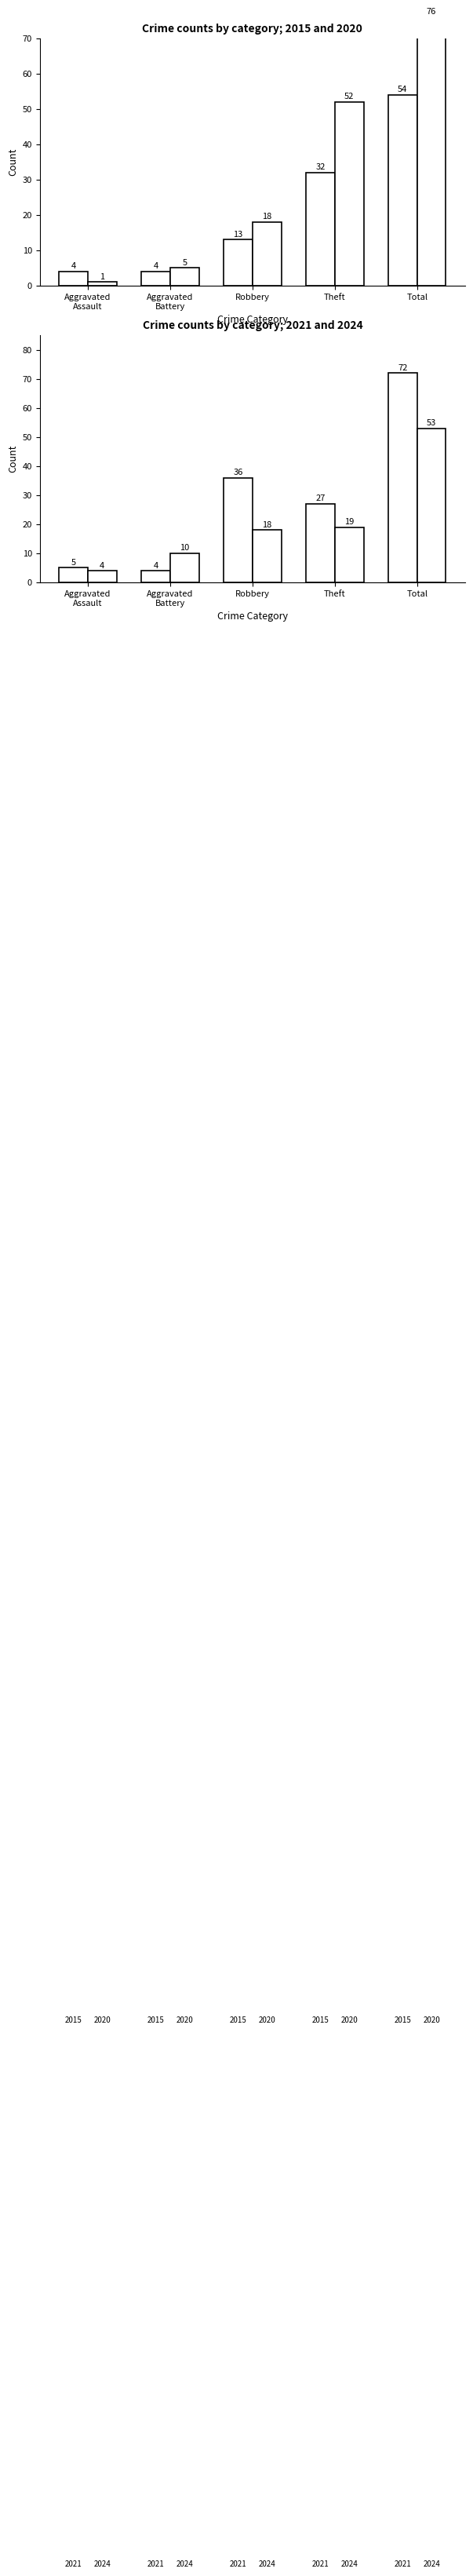

The 2015 series shows 22 at Robbery. True or false?

False